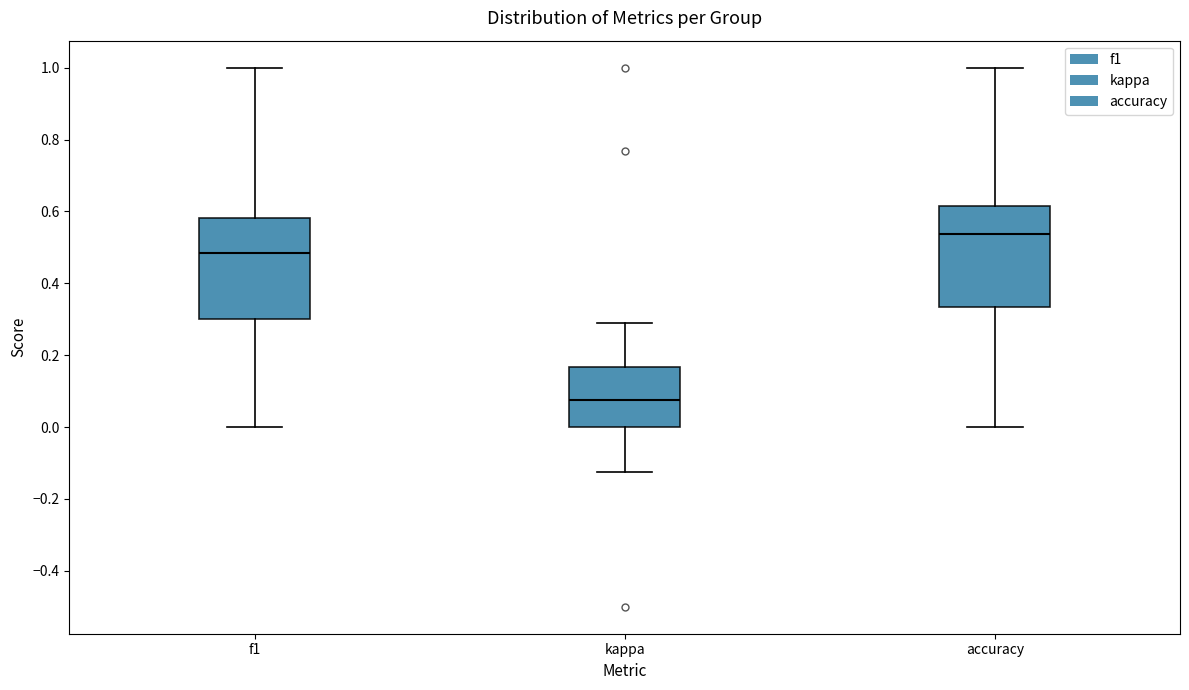

Reading left to right, transcribe this box plot: for each box, give where its median line is, the range the box spans, and where its two whiskers end, as read against the y-axis. The values are not printed on the chart, so give them approximately, as read against the axis.

f1: median 0.48, box 0.30 to 0.58, whiskers 0.00 to 1.00
kappa: median 0.08, box 0.00 to 0.16, whiskers -0.12 to 0.30
accuracy: median 0.54, box 0.34 to 0.62, whiskers 0.00 to 1.00